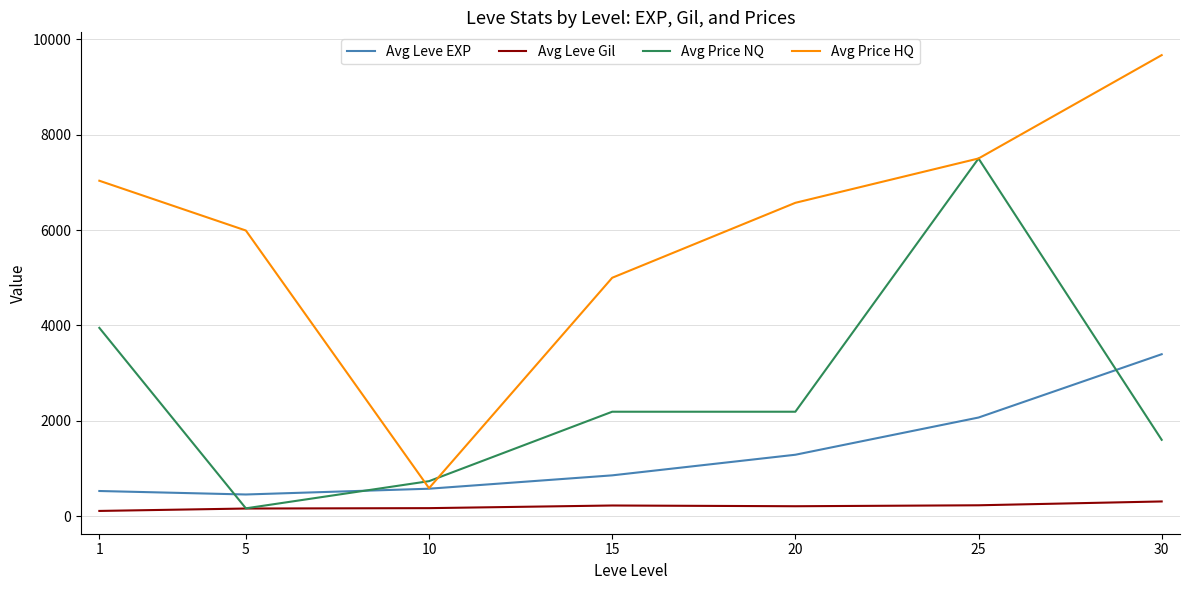

List the series in order of their overall mean, highest first.

Avg Price HQ, Avg Price NQ, Avg Leve EXP, Avg Leve Gil